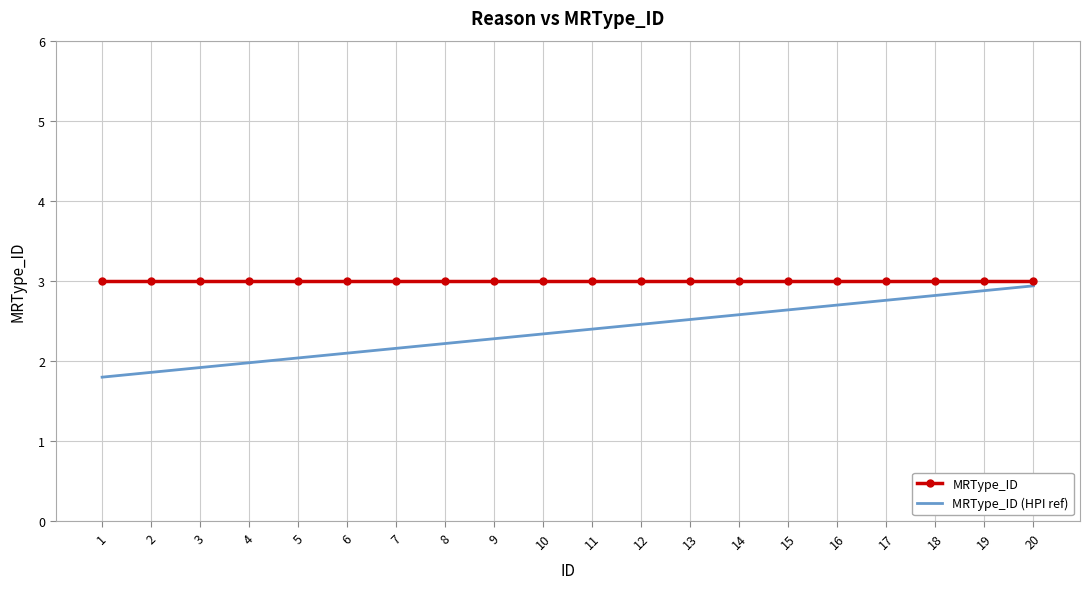

Between 9 and 15, which series saw the biggest shift?

MRType_ID (HPI ref)